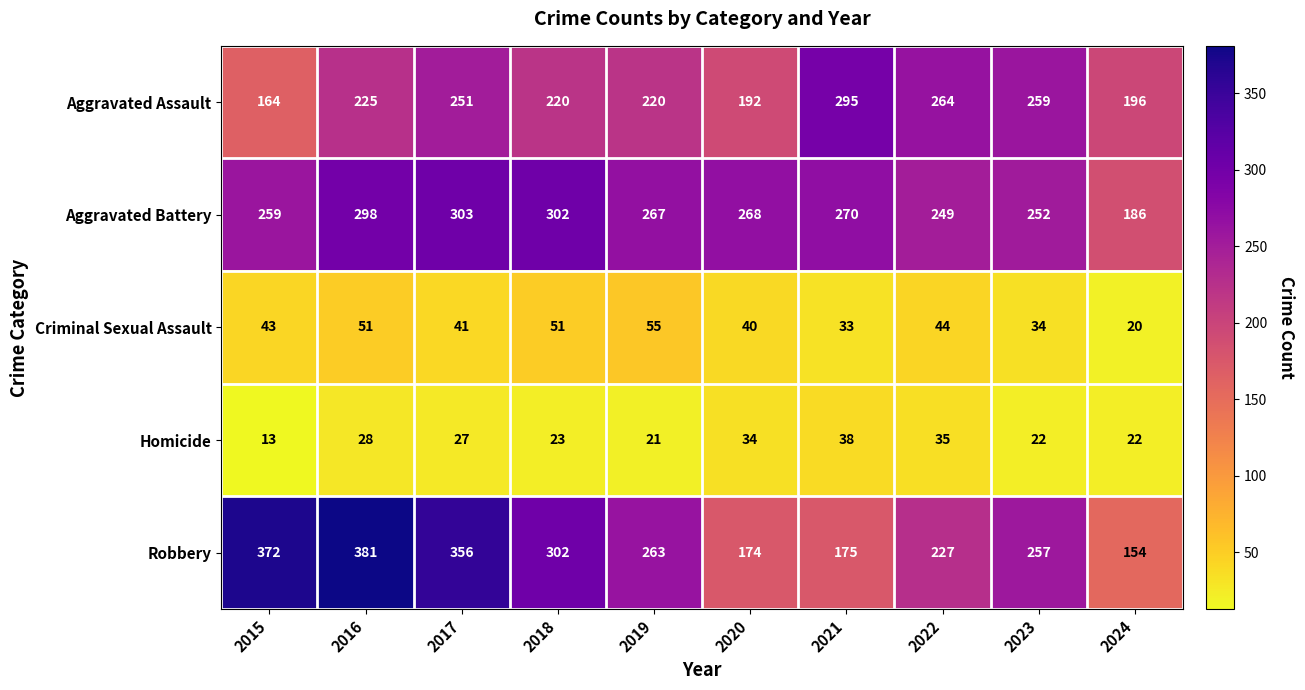

At 2021, list the series in order from largest to smallest.

Aggravated Assault, Aggravated Battery, Robbery, Homicide, Criminal Sexual Assault